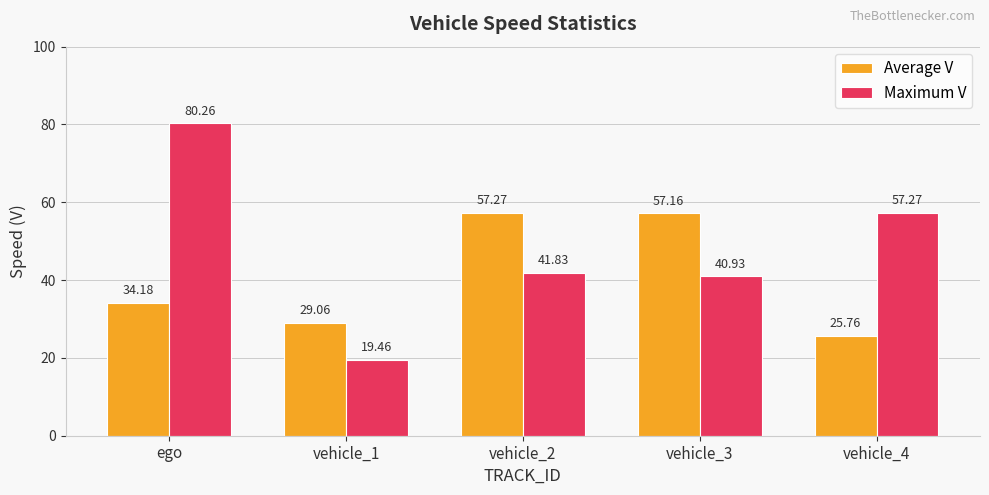

What is the sum of all Maximum V values?

239.8